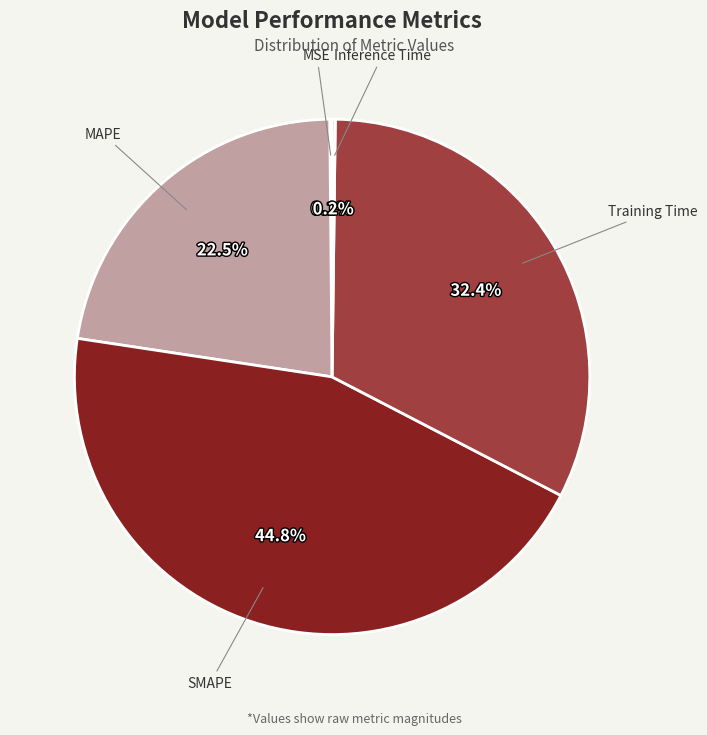

Does any single category account for the majority?

No